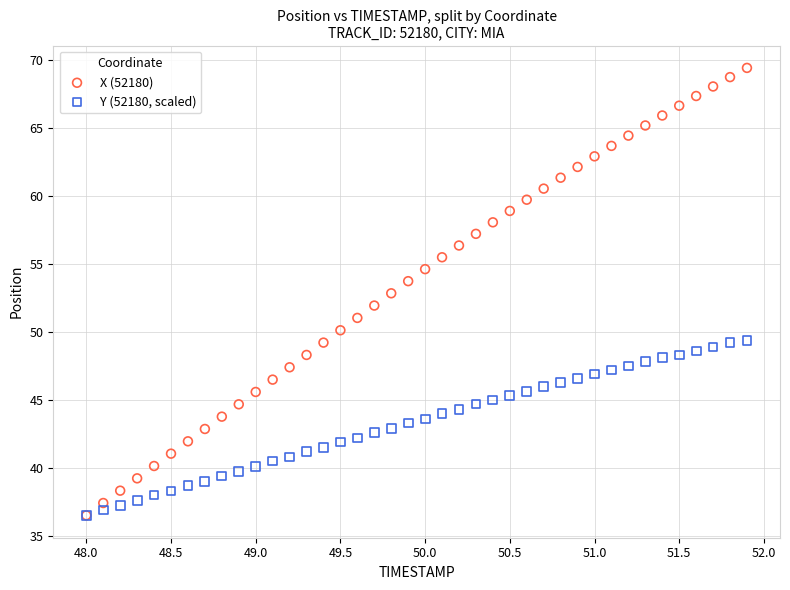

Which series has the widest spread of Y values?

X (52180)